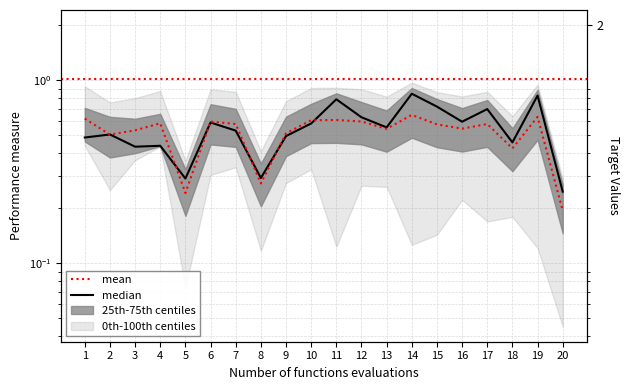

What is the value of the median point at the 10th from the left?

0.6